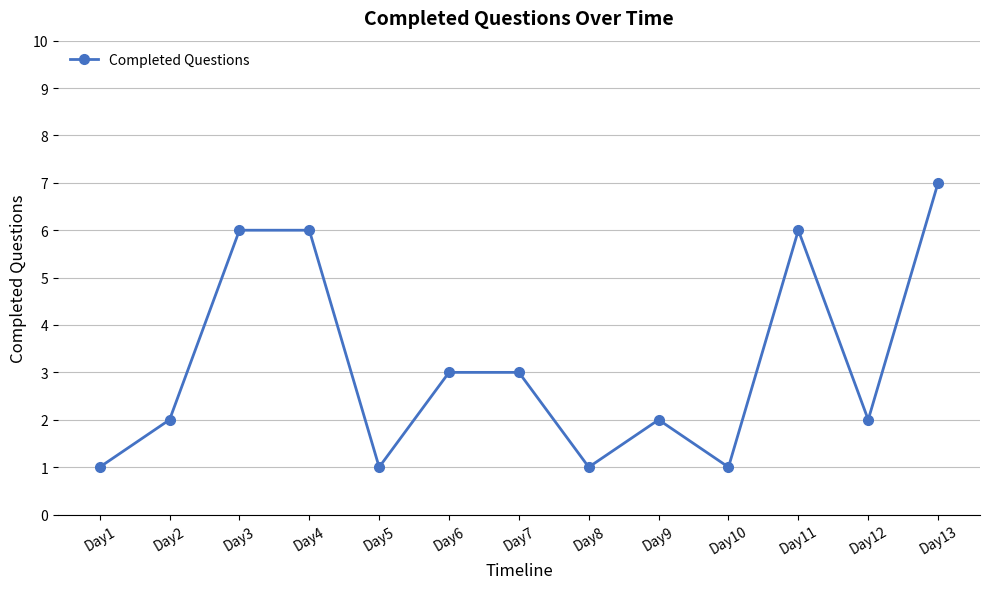

What is the change in value from Day5 to Day13?

+6